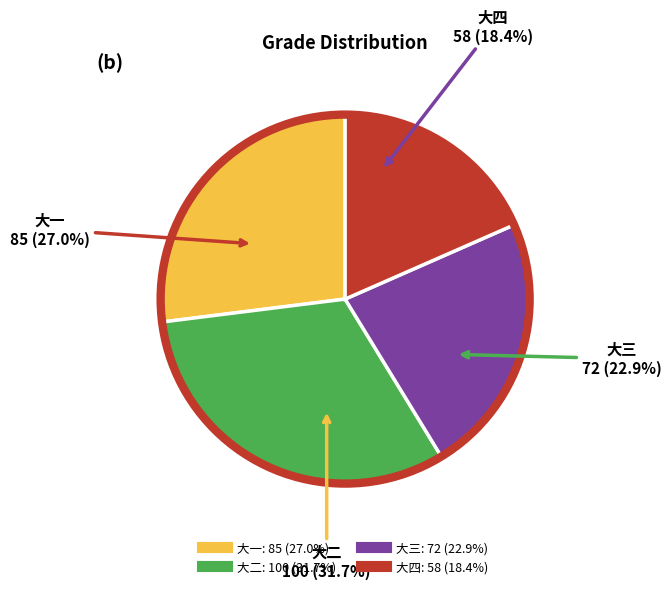

Rank the categories by value from highest to lowest.

大二, 大一, 大三, 大四